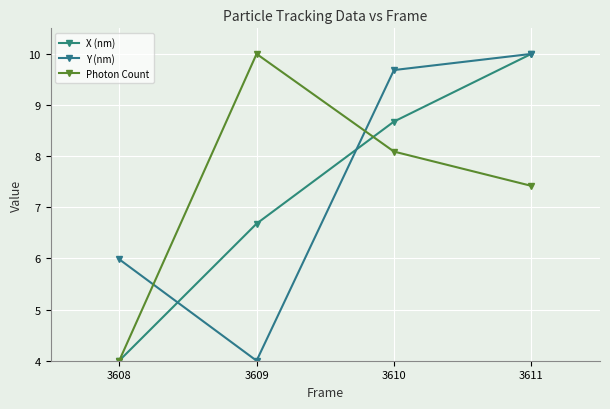

Does the chart have visible grid lines?

Yes